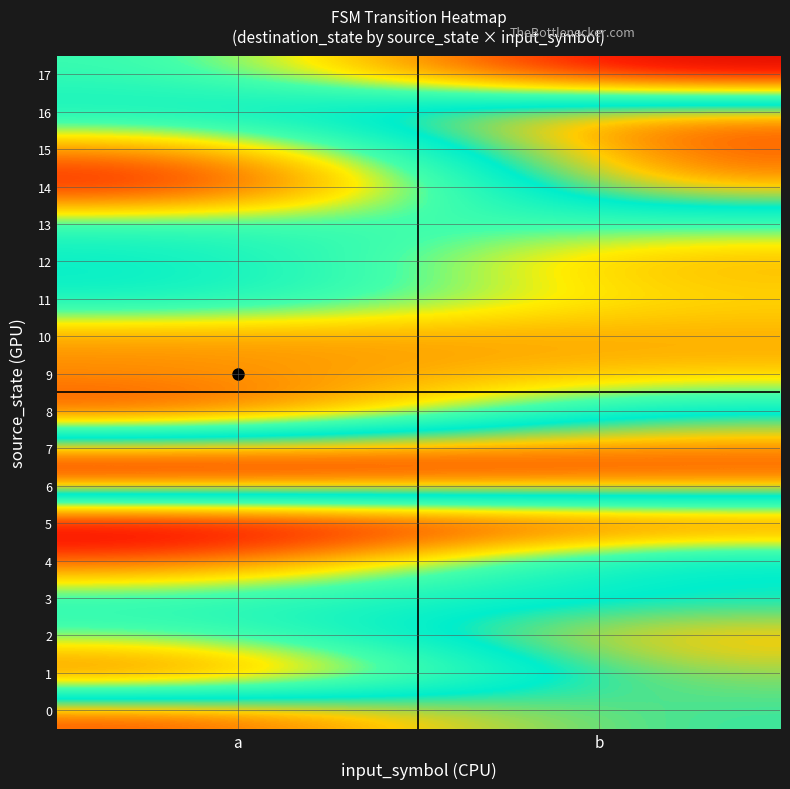

How many distinct data groups are displayed?

18